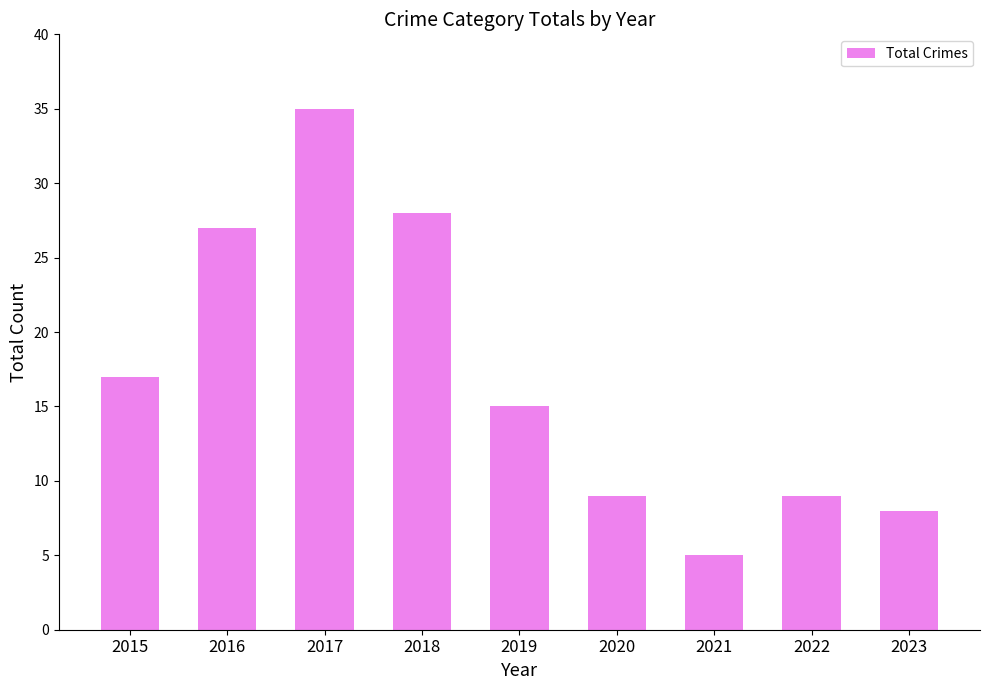

Is it true that the value at 2016 is 19?

False